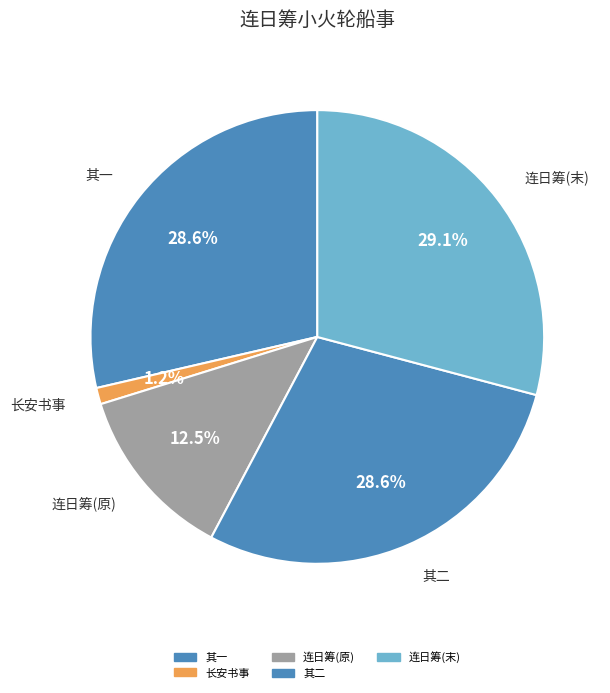

How many segments does this pie chart have?

5